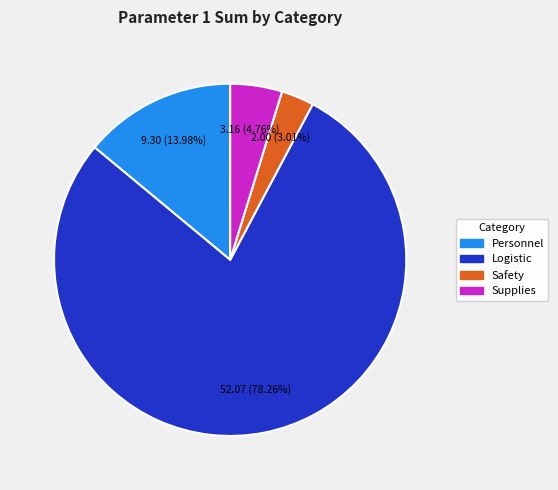

Combined, do Personnel and Safety account for over 50%?

No